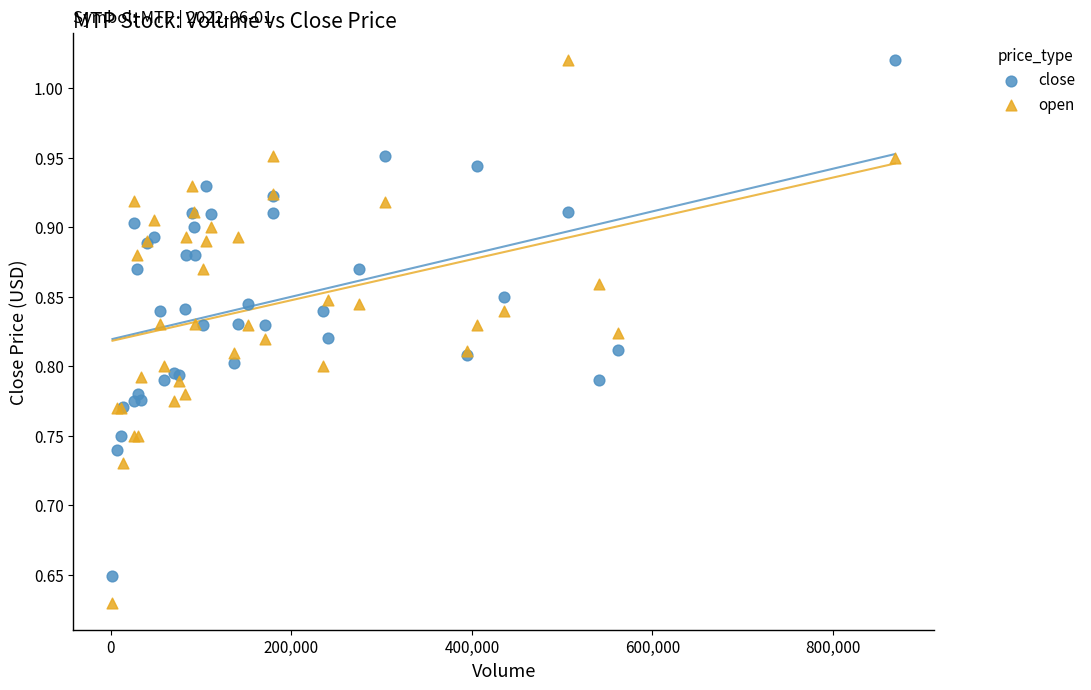

Which series has the widest spread of Y values?

open